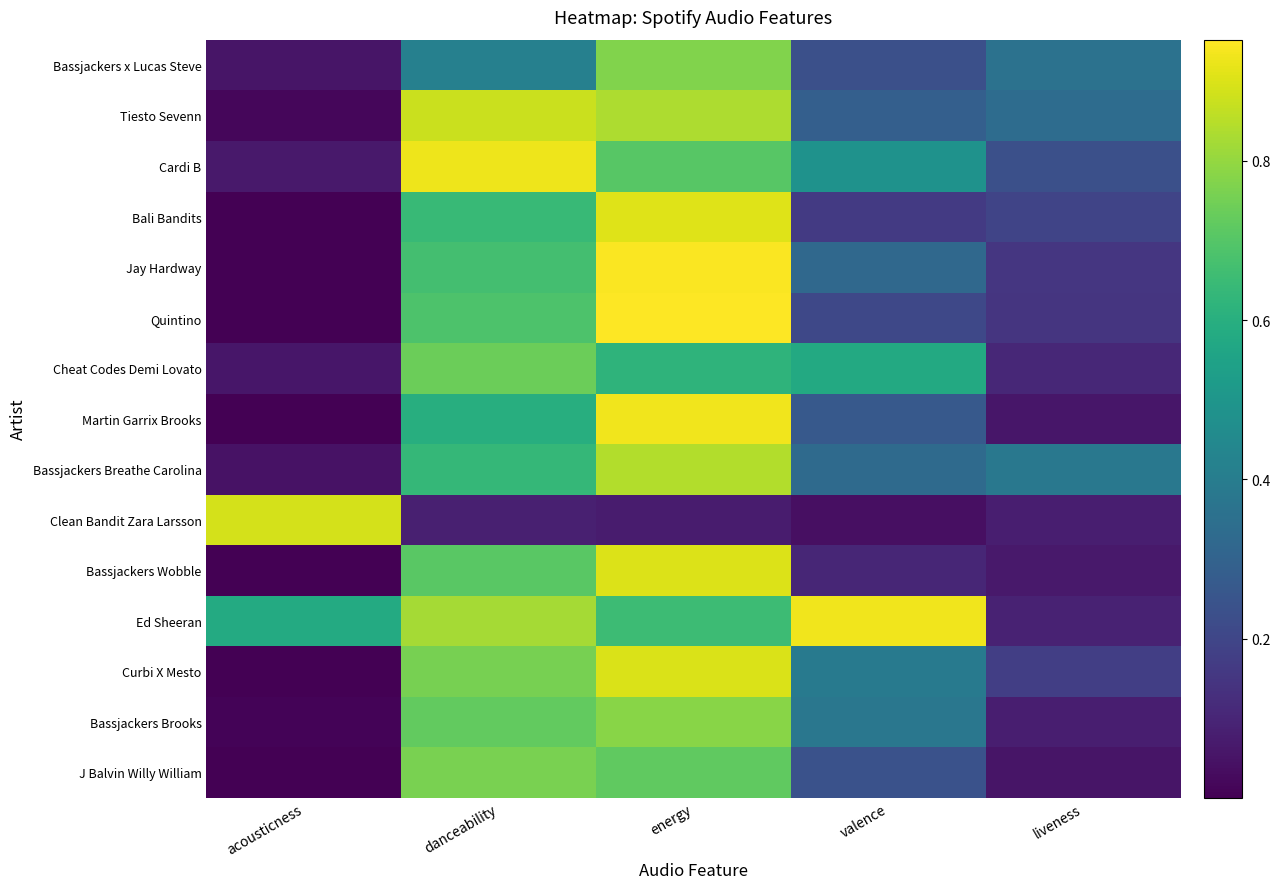

Reading left to right, extract all data points from this chart.

Bassjackers x Lucas Steve: acousticness=0.1	danceability=0.4	energy=0.8	valence=0.2	liveness=0.4
Tiesto Sevenn: acousticness=0.0	danceability=0.9	energy=0.8	valence=0.3	liveness=0.3
Cardi B: acousticness=0.1	danceability=0.9	energy=0.7	valence=0.5	liveness=0.2
Bali Bandits: acousticness=0.0	danceability=0.6	energy=0.9	valence=0.2	liveness=0.2
Jay Hardway: acousticness=0.0	danceability=0.7	energy=0.9	valence=0.3	liveness=0.2
Quintino: acousticness=0.0	danceability=0.7	energy=1.0	valence=0.2	liveness=0.1
Cheat Codes Demi Lovato: acousticness=0.1	danceability=0.7	energy=0.6	valence=0.6	liveness=0.1
Martin Garrix Brooks: acousticness=0.0	danceability=0.6	energy=0.9	valence=0.3	liveness=0.1
Bassjackers Breathe Carolina: acousticness=0.0	danceability=0.6	energy=0.8	valence=0.3	liveness=0.4
Clean Bandit Zara Larsson: acousticness=0.9	danceability=0.1	energy=0.1	valence=0.0	liveness=0.1
Bassjackers Wobble: acousticness=0.0	danceability=0.7	energy=0.9	valence=0.1	liveness=0.1
Ed Sheeran: acousticness=0.6	danceability=0.8	energy=0.7	valence=0.9	liveness=0.1
Curbi X Mesto: acousticness=0.0	danceability=0.8	energy=0.9	valence=0.4	liveness=0.2
Bassjackers Brooks: acousticness=0.0	danceability=0.7	energy=0.8	valence=0.4	liveness=0.1
J Balvin Willy William: acousticness=0.0	danceability=0.8	energy=0.7	valence=0.2	liveness=0.1